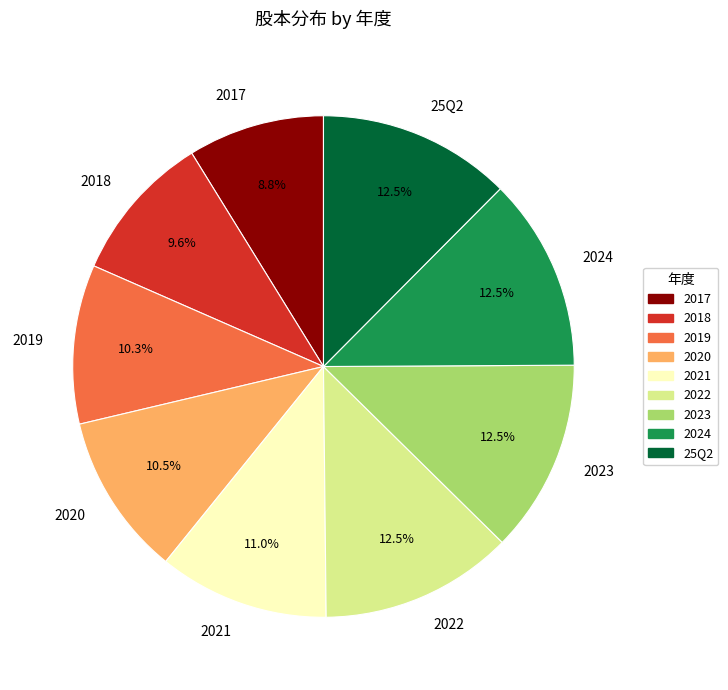

Count the number of slices in the pie.

9